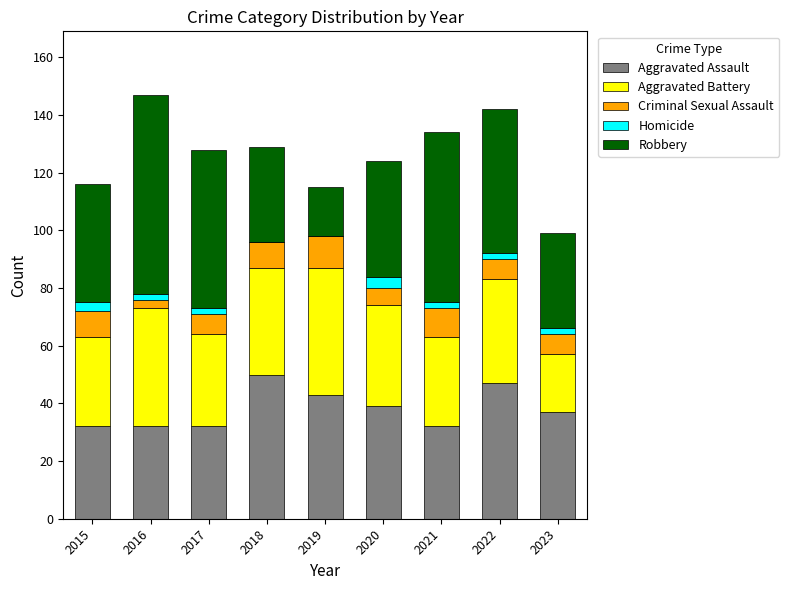

What is the total value across all series at 2020?

124